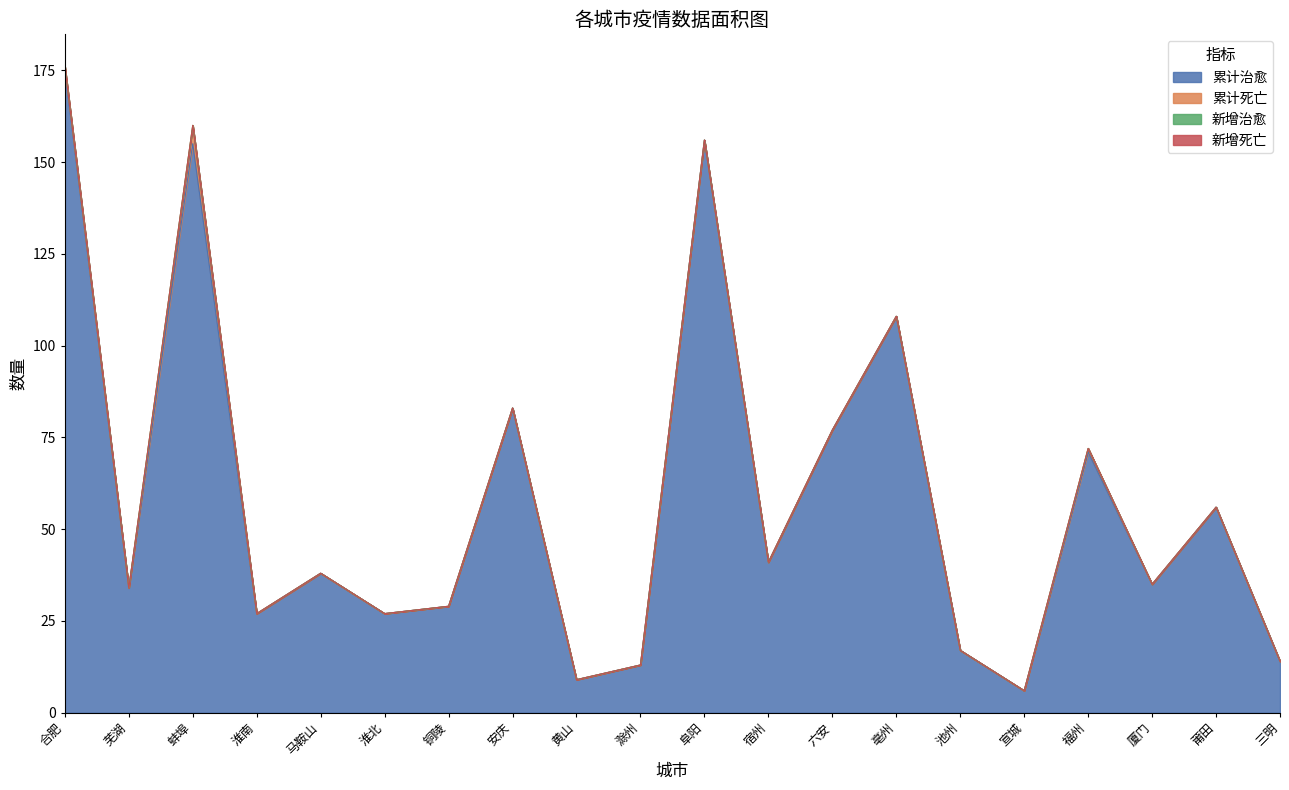

Does the chart display data point markers on the line(s)?

No